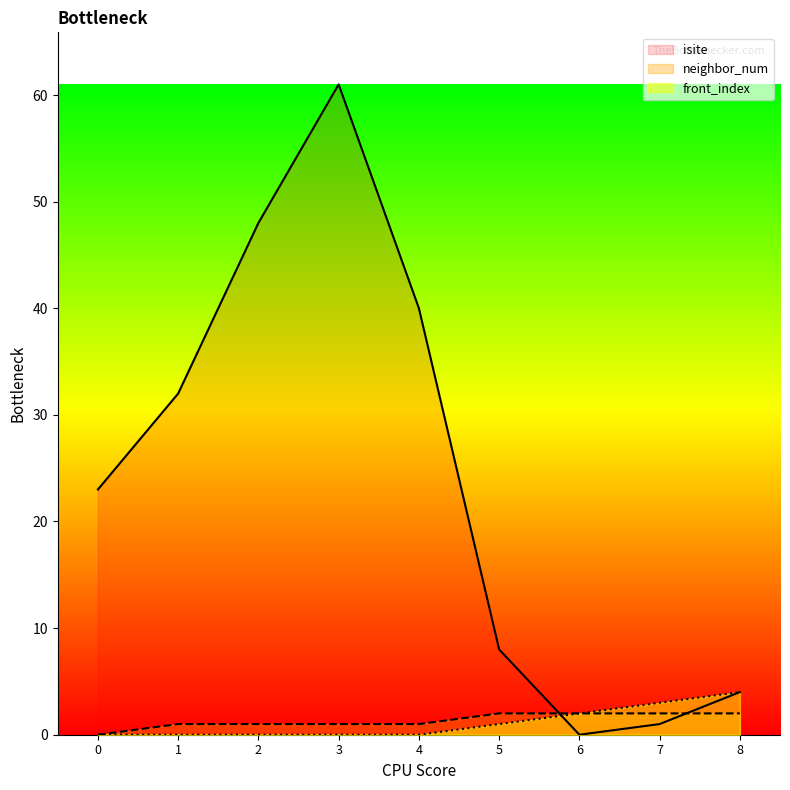

Reading left to right, what are all the values shown in this chart?

isite: 0=23	1=32	2=48	3=61	4=40	5=8	6=0	7=1	8=4
neighbor_num: 0=0	1=1	2=1	3=1	4=1	5=2	6=2	7=2	8=2
front_index: 0=0	1=0	2=0	3=0	4=0	5=1	6=2	7=3	8=4